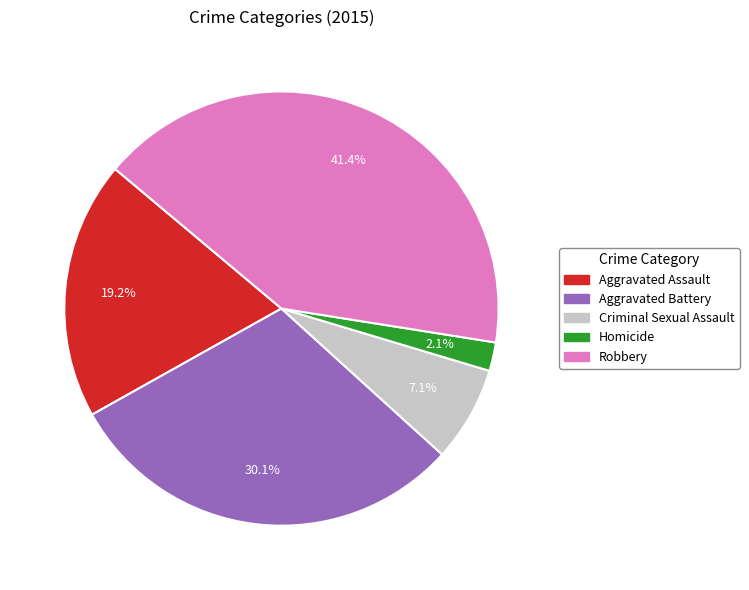

Combined, do Criminal Sexual Assault and Robbery account for over 50%?

No